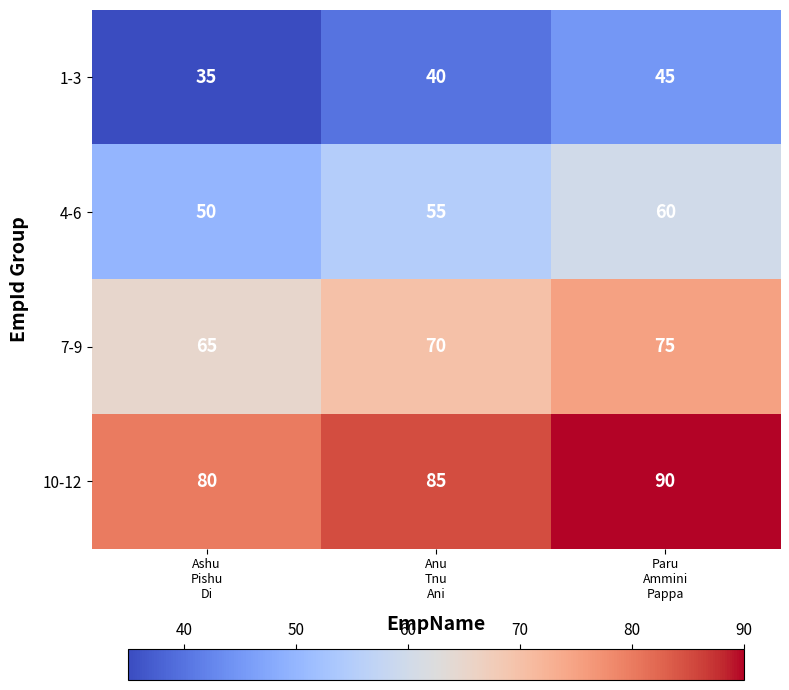

List the series in order of their peak value, highest first.

10-12, 7-9, 4-6, 1-3